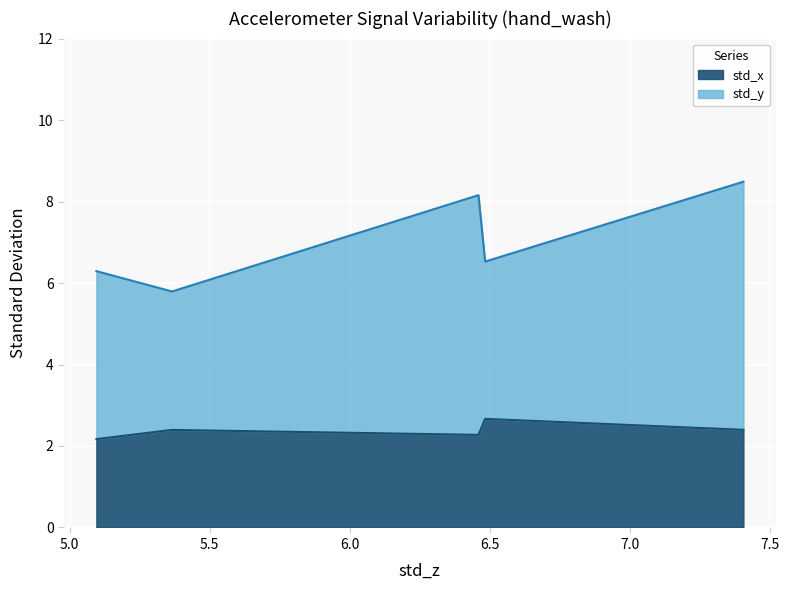

What is the difference between the maximum and second lowest values in the std_x series?

0.4